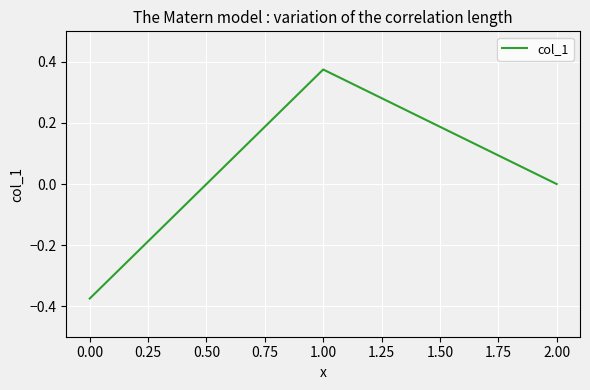

The value at 0.00 is -0.1. True or false?

False